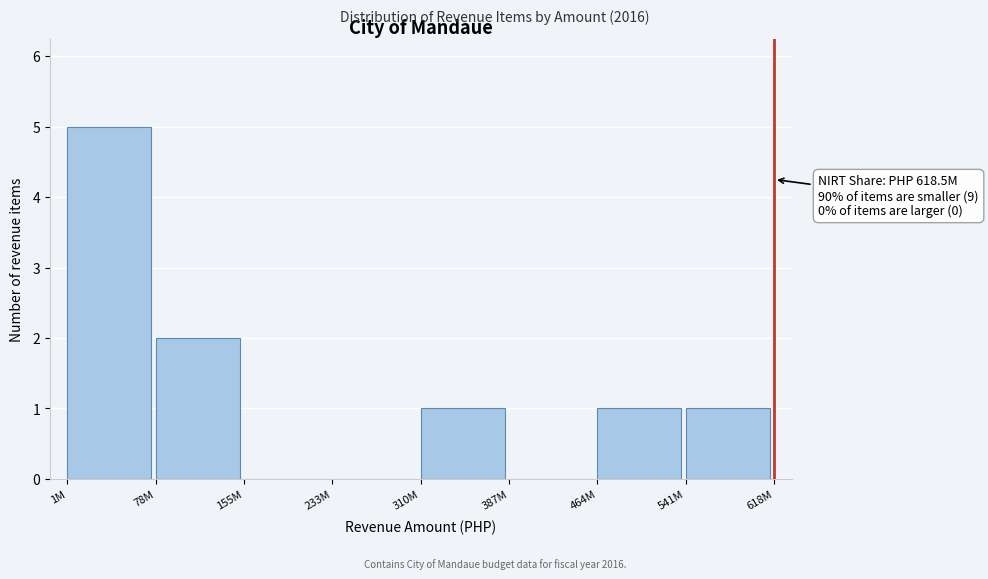

The chart shows a value of 0 at 464M. True or false?

False